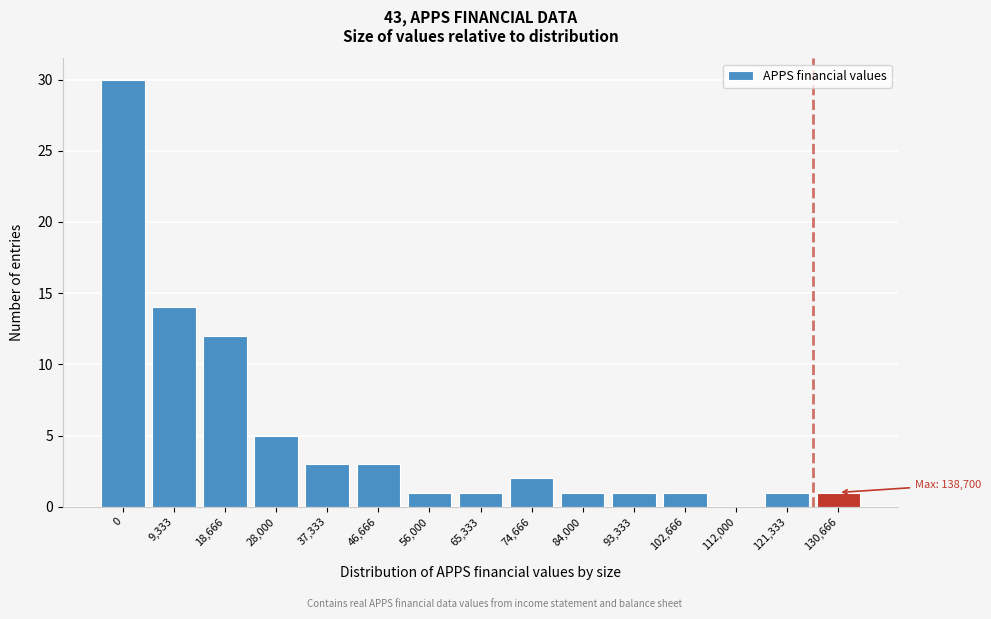

Reading left to right, list all the values displayed in this chart.

0=30	9,333=14	18,666=12	28,000=5	37,333=3	46,666=3	56,000=1	65,333=1	74,666=2	84,000=1	93,333=1	102,666=1	112,000=0	121,333=1	130,666=1